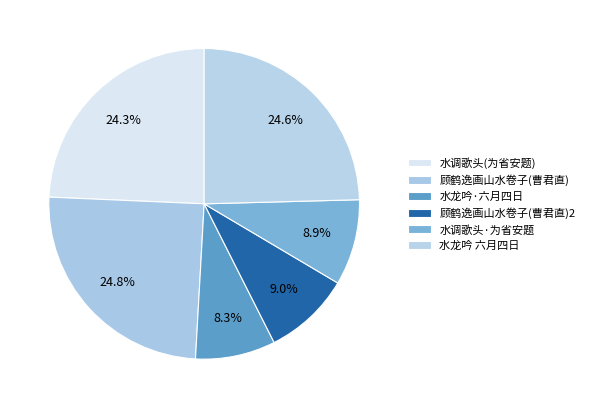

How many segments does this pie chart have?

6